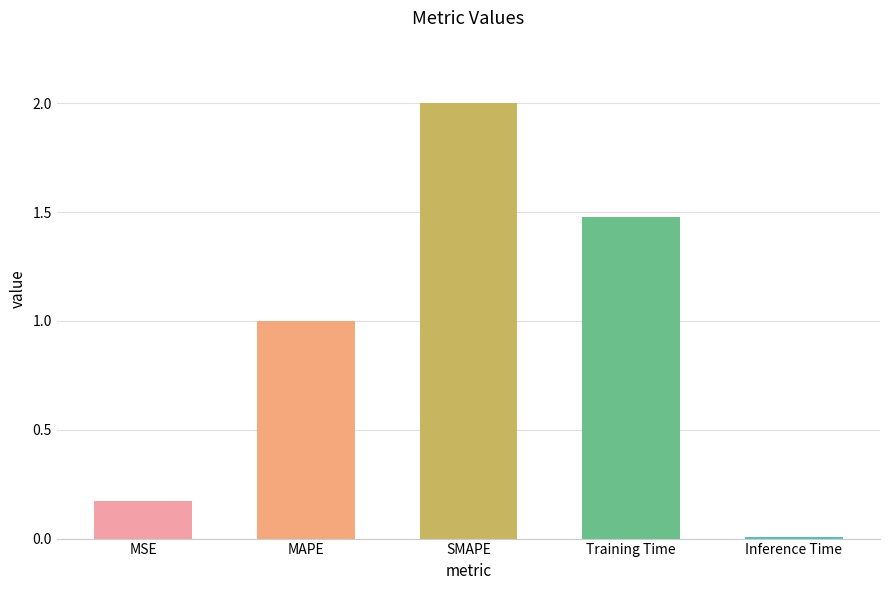

True or false: the data shows 1.0 at MAPE.

True